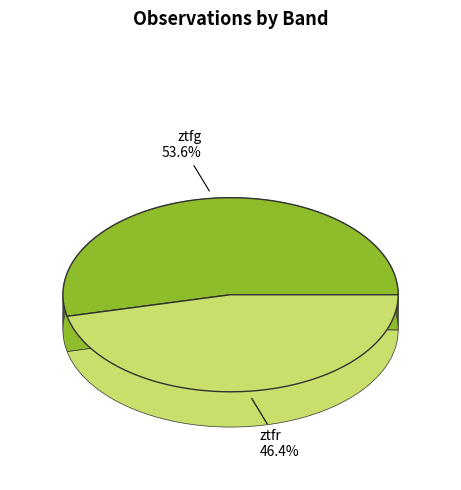

Rank the categories by value from lowest to highest.

ztfr, ztfg